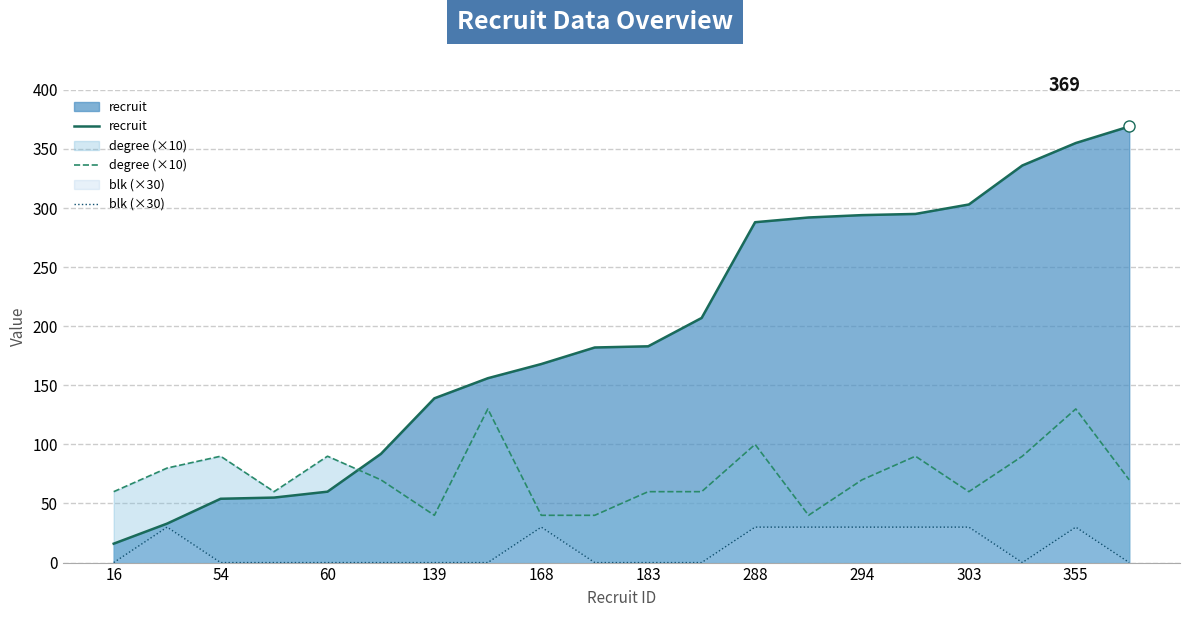

Rank the series at 19 from lowest to highest value.

blk (×30), degree (×10), recruit